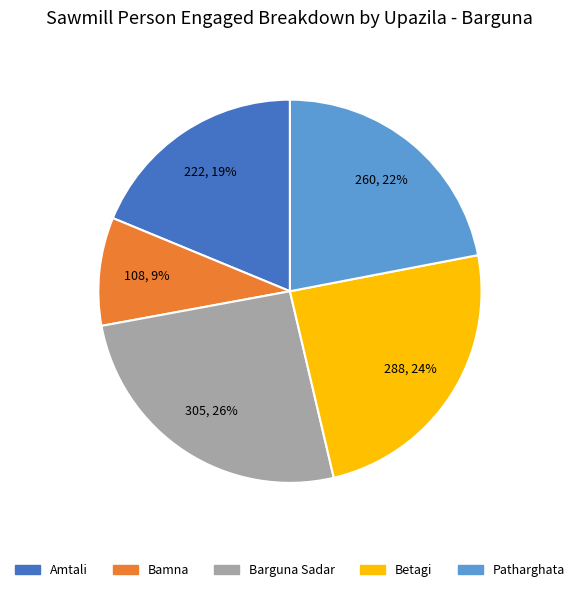

Rank the categories by value from highest to lowest.

Barguna Sadar, Betagi, Patharghata, Amtali, Bamna